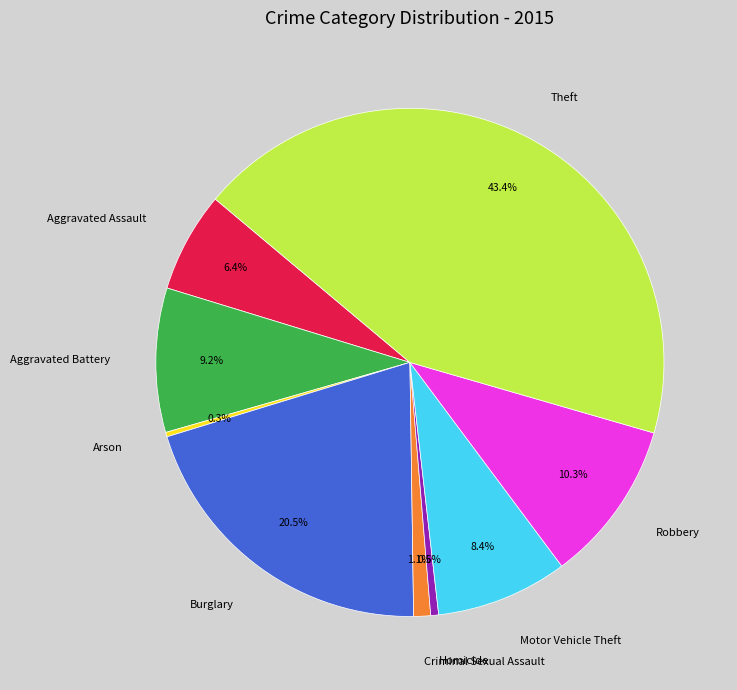

Count the number of slices in the pie.

9